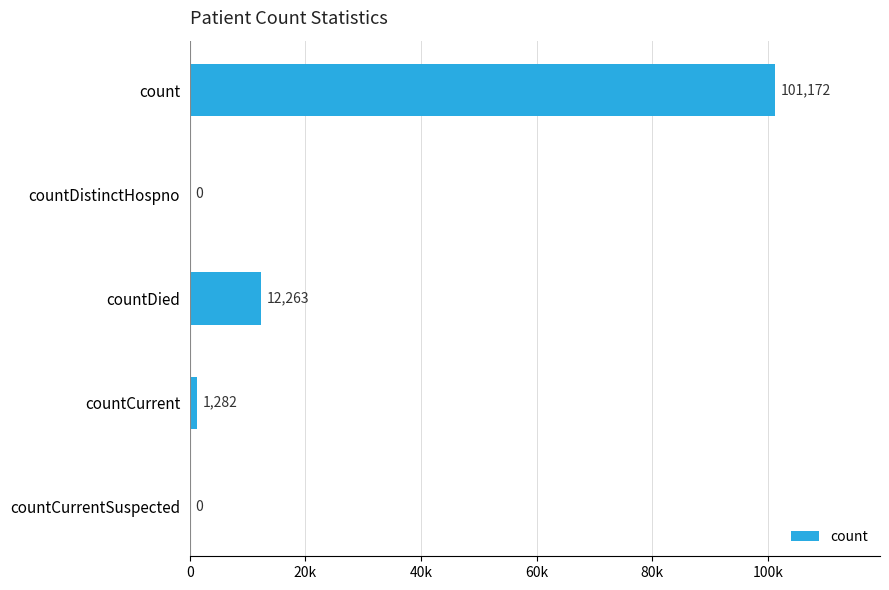

How many positive values are there?

3